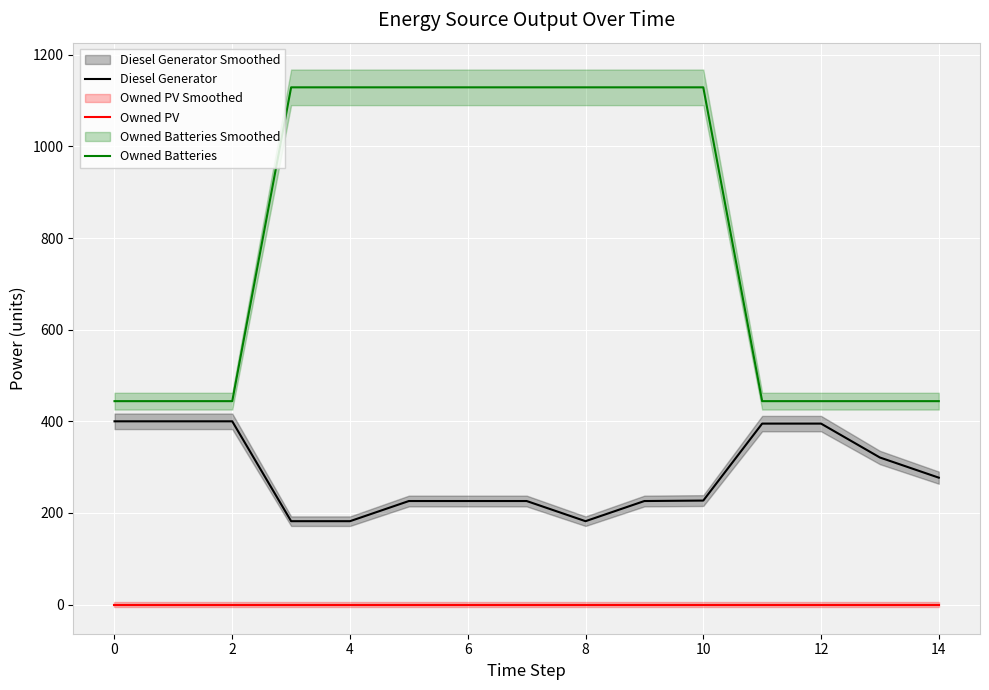

Which series has the widest spread of values?

Owned Batteries